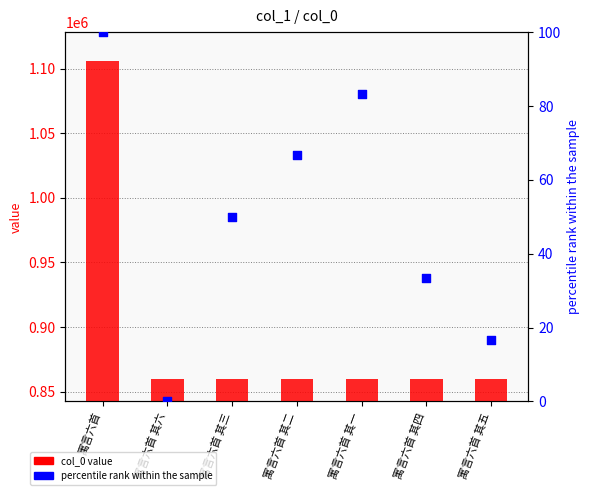

What is the total value across all series at 寓言六首 其六?

859625.0